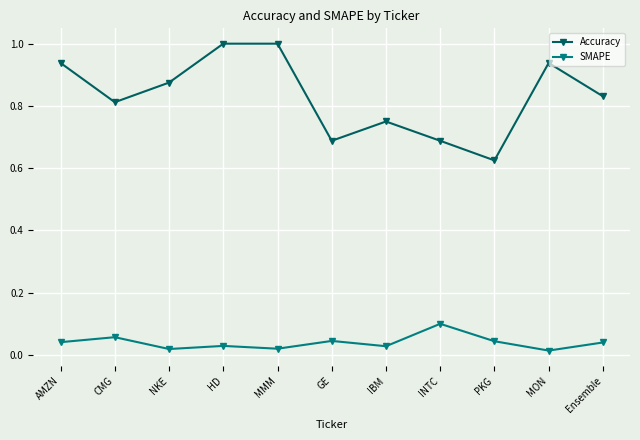

Which series has the largest range (max minus min)?

Accuracy